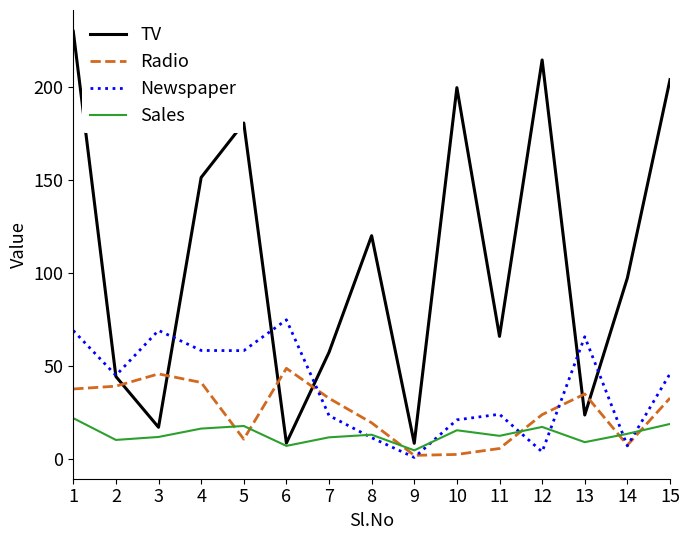

What is the average value of the Newspaper series?

38.7